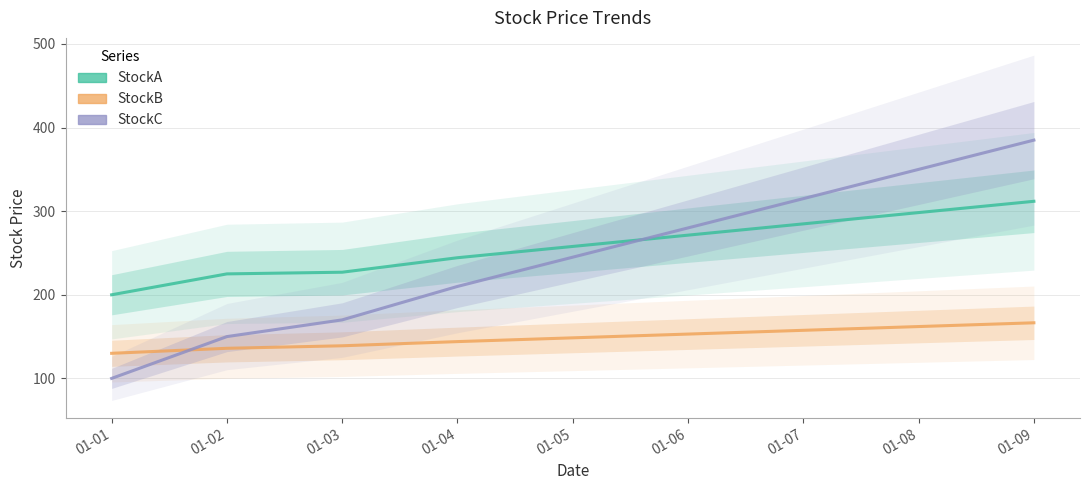

Is the value of StockB at 01-02 greater than the value of StockA at 01-04?

No